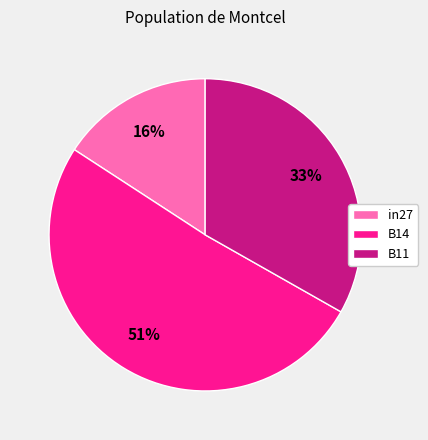

Which has a higher value, B11 or B14?

B14